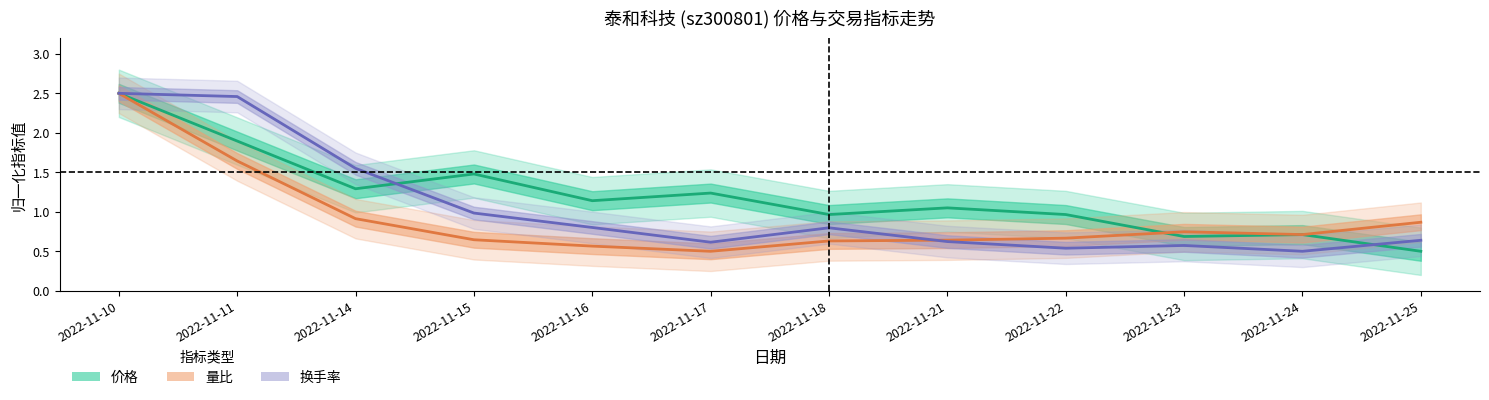

Reading left to right, what are all the values shown in this chart?

价格: 2.5	1.9	1.3	1.5	1.1	1.2	1.0	1.0	1.0	0.7	0.7	0.5
量比: 2.5	1.6	0.9	0.6	0.6	0.5	0.6	0.6	0.7	0.7	0.7	0.9
换手率: 2.5	2.5	1.6	1.0	0.8	0.6	0.8	0.6	0.5	0.6	0.5	0.6